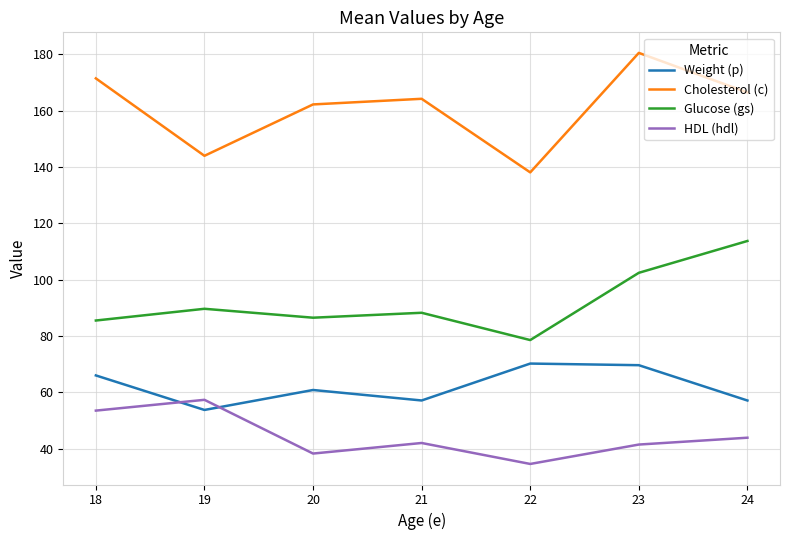

The Glucose (gs) series shows 85.5 at 18. True or false?

True